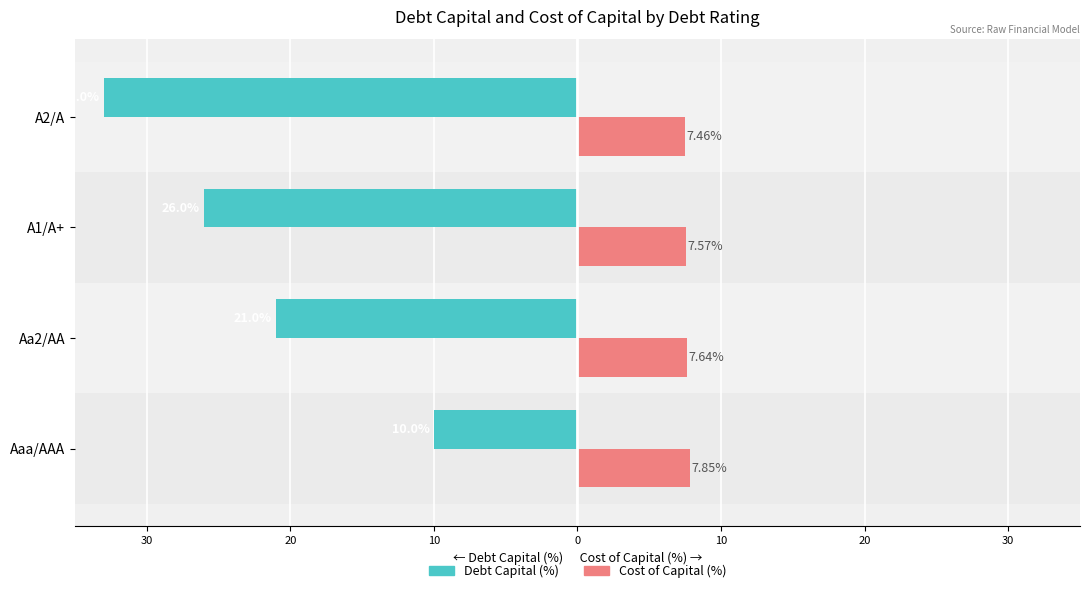

What are all the series names shown in the legend?

Debt Capital (%), Cost of Capital (%)